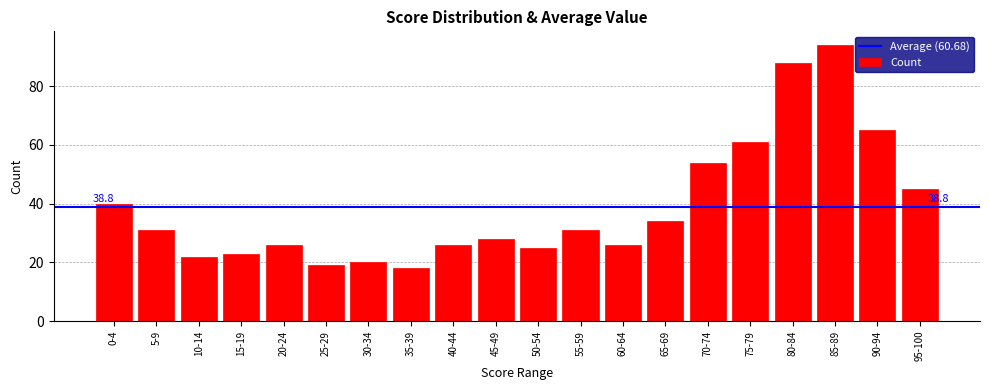

Reading right to left, list all the values displayed in this chart.

45	65	94	88	61	54	34	26	31	25	28	26	18	20	19	26	23	22	31	40